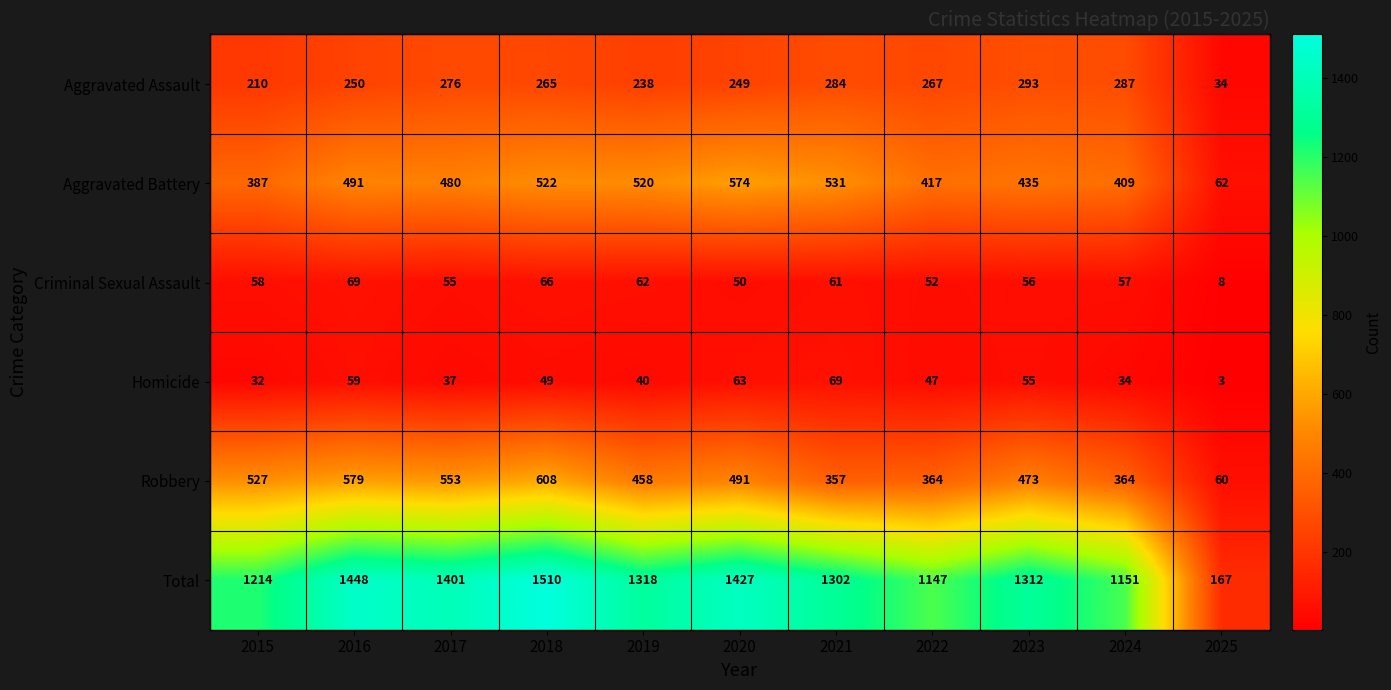

List the labels in order of Homicide value, smallest first.

2025, 2015, 2024, 2017, 2019, 2022, 2018, 2023, 2016, 2020, 2021